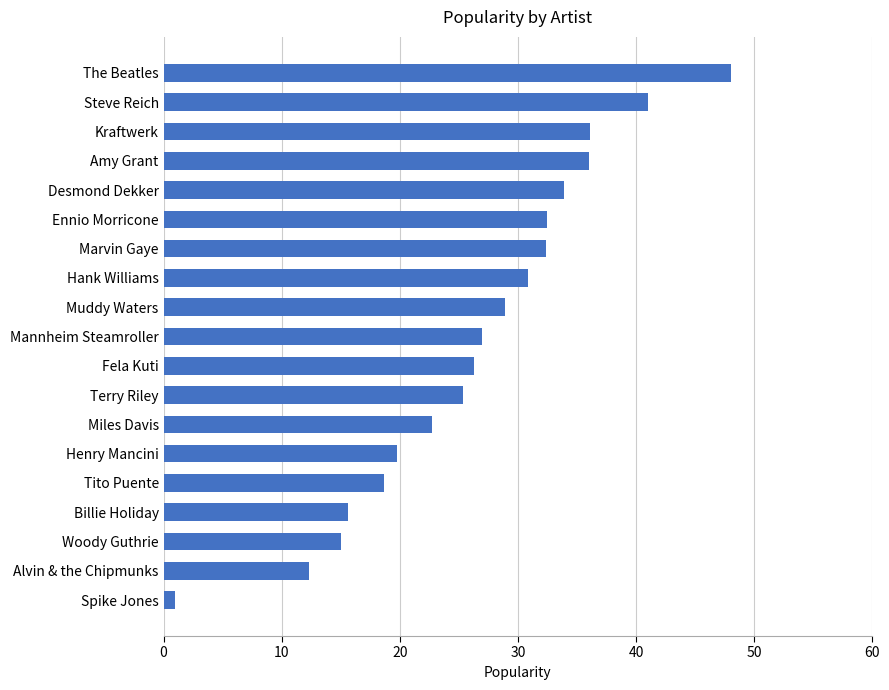

Which has a higher value, Mannheim Steamroller or Alvin & the Chipmunks?

Mannheim Steamroller